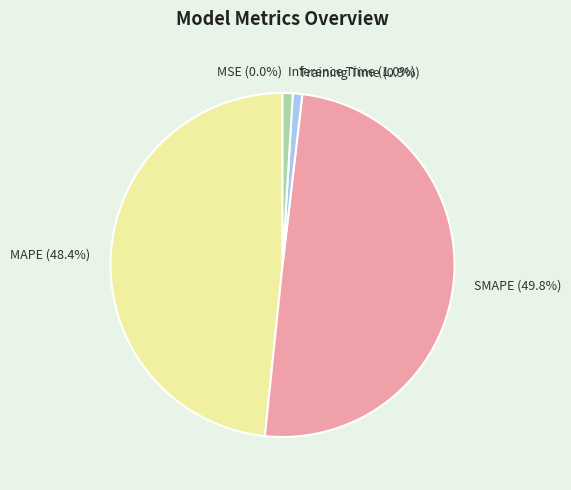

Is the sum of SMAPE and MAPE greater than half?

Yes